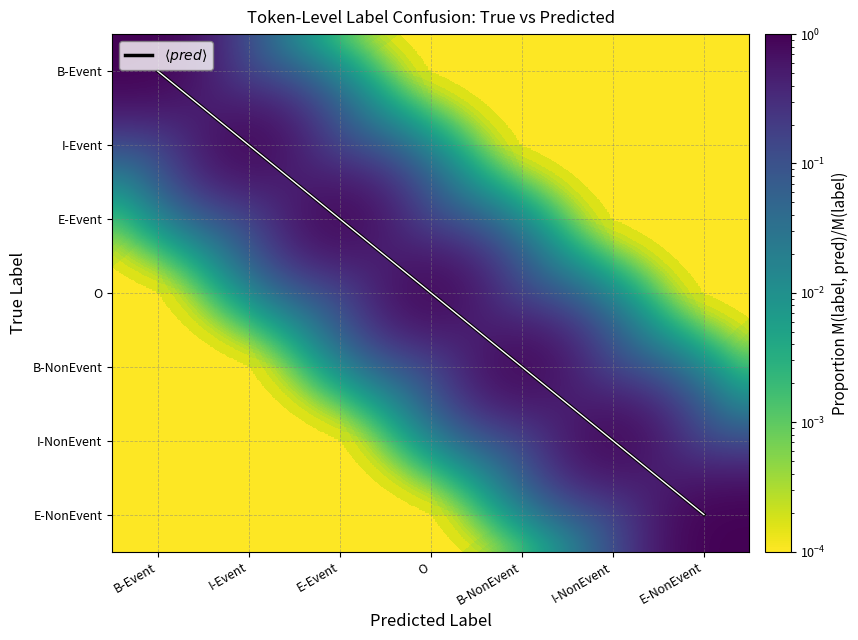

What is the difference between the I-Event values at I-NonEvent and I-Event?

1.0